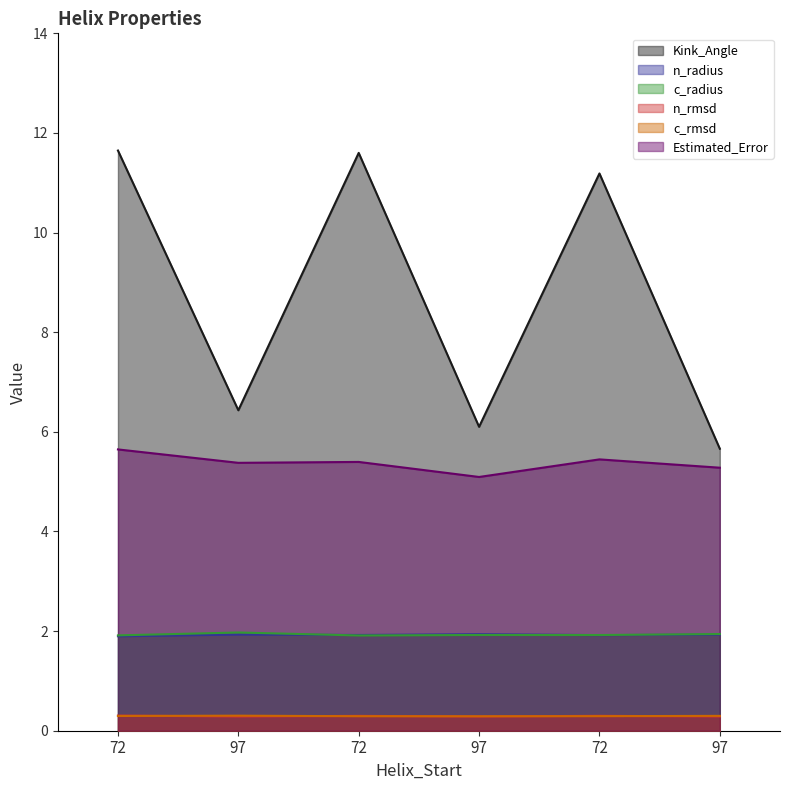

How many lines are shown in the chart?

6